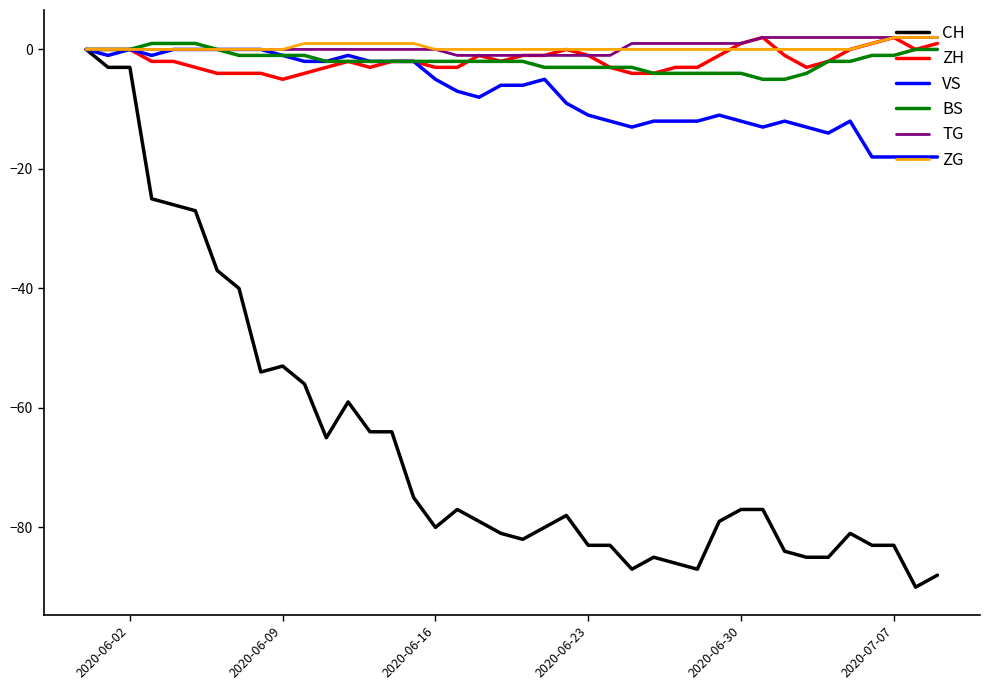

How many lines are shown in the chart?

6